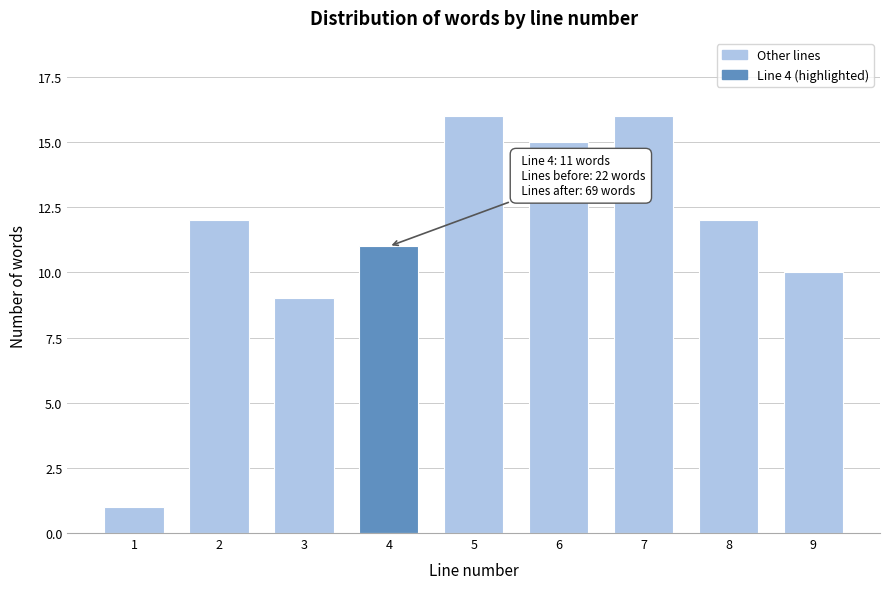

Reading left to right, transcribe all the data shown in this chart.

1=1	2=12	3=9	4=11	5=16	6=15	7=16	8=12	9=10